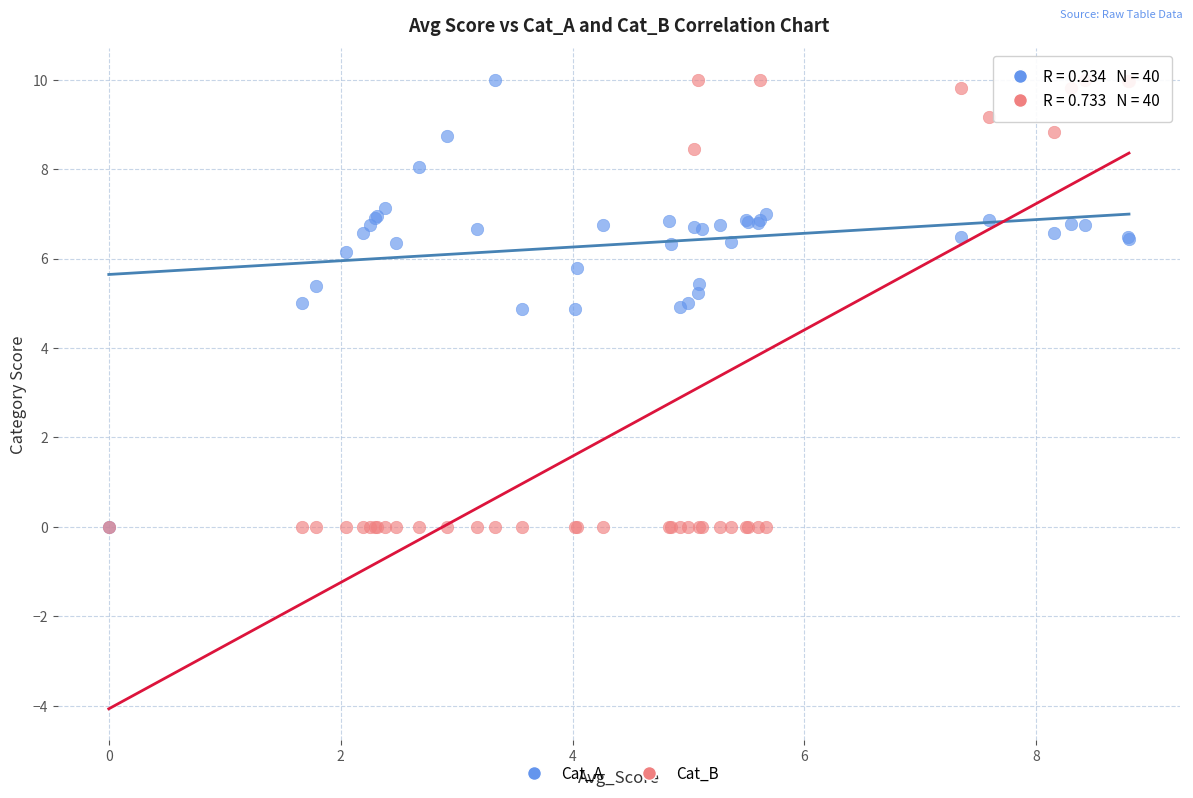

What are all the series names shown in the legend?

Cat_A, Cat_B